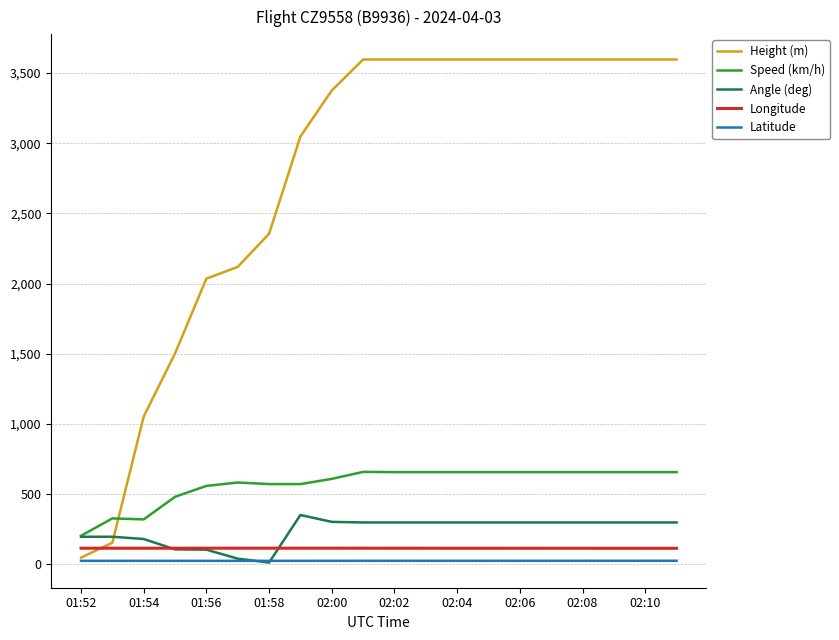

Rank the series by their maximum value, from lowest to highest.

Latitude, Longitude, Angle (deg), Speed (km/h), Height (m)